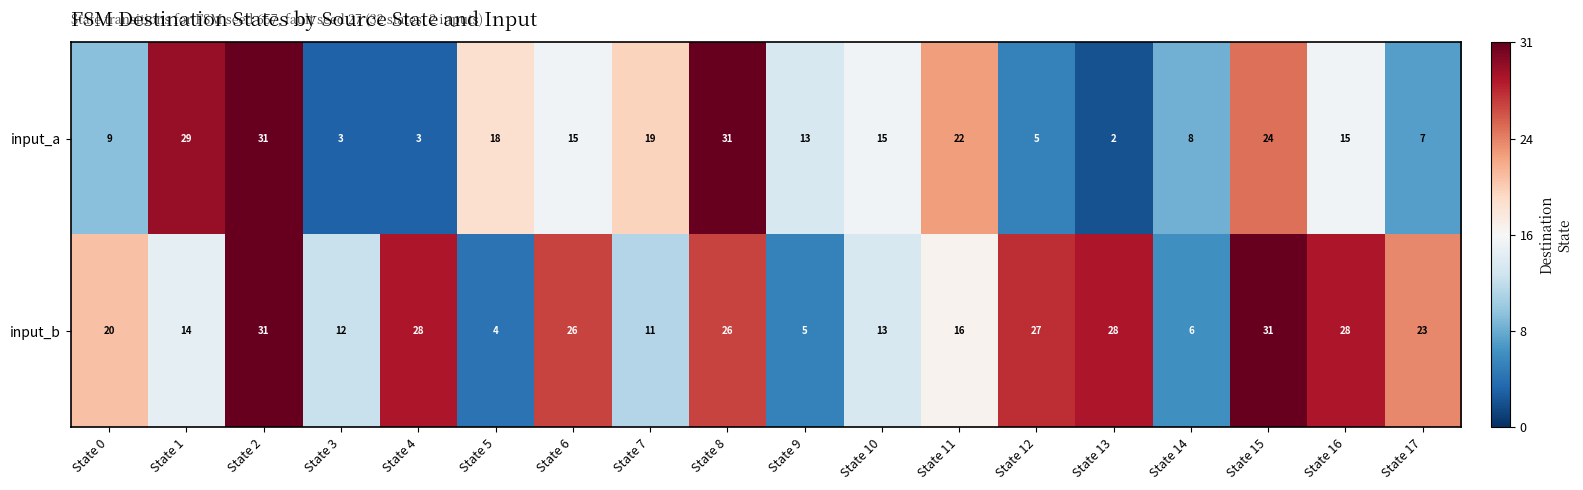

Which category has the lowest value across all series?

State 13